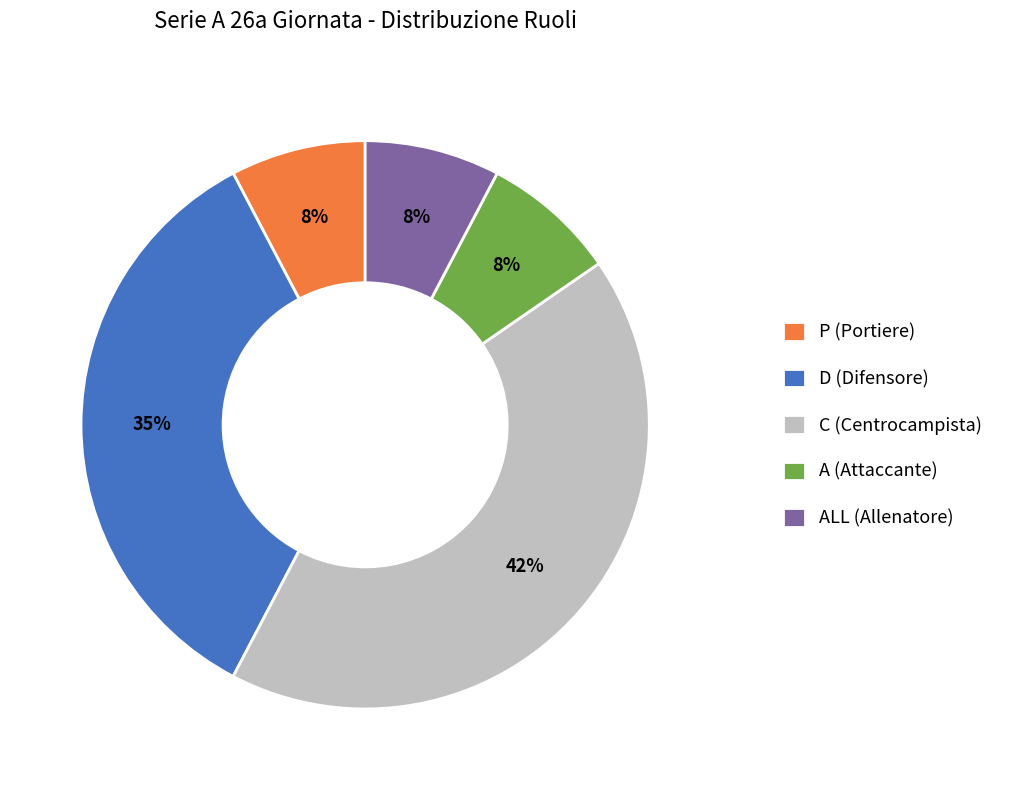

The ALL (Allenatore) slice represents 8% of the pie. True or false?

True